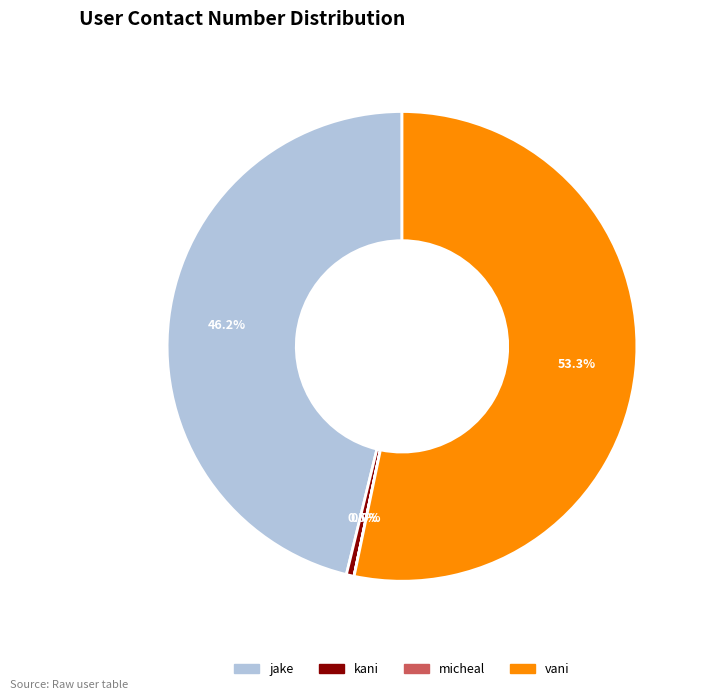

Which slice is the largest?

vani